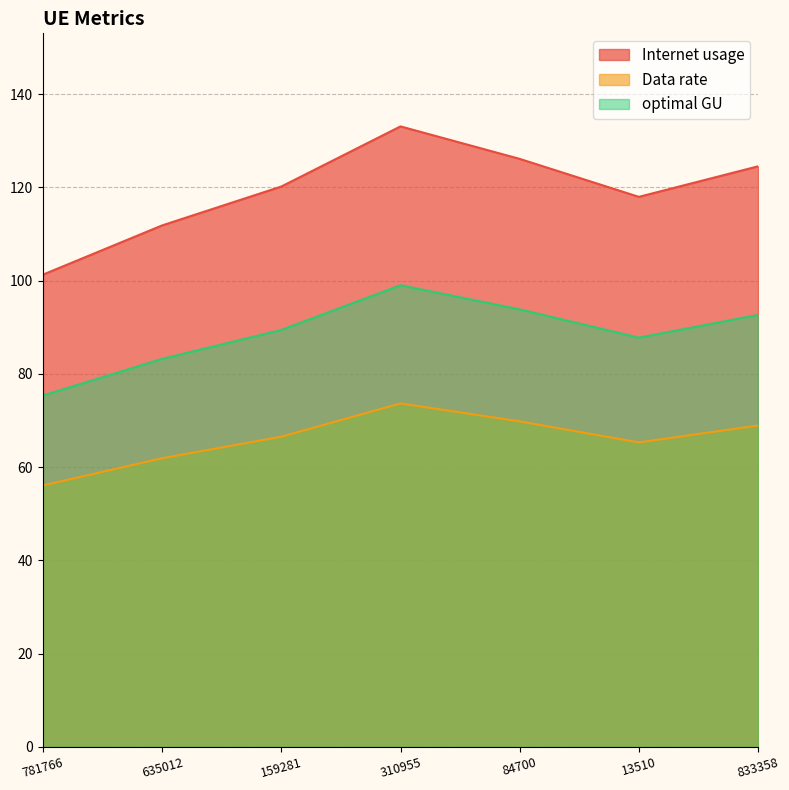

List the labels in order of Data rate value, smallest first.

781766, 635012, 13510, 159281, 833358, 84700, 310955